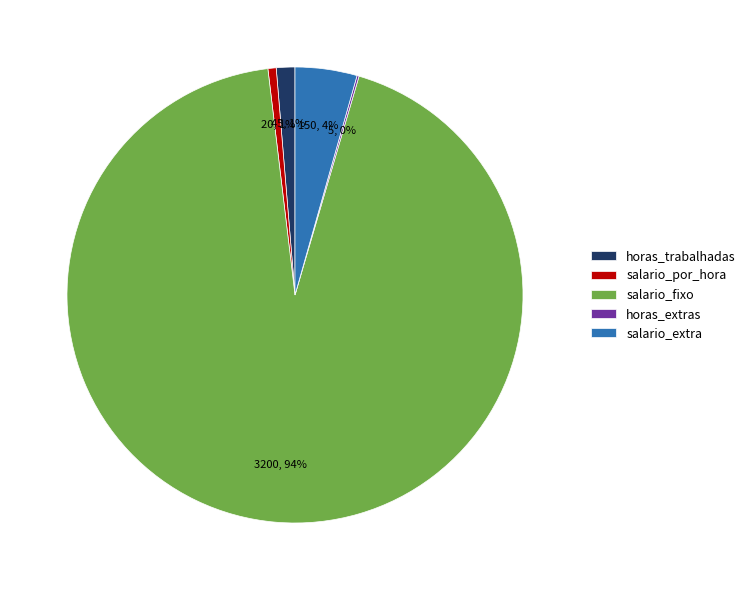

To the nearest percent, what is the average slice percentage?

20%